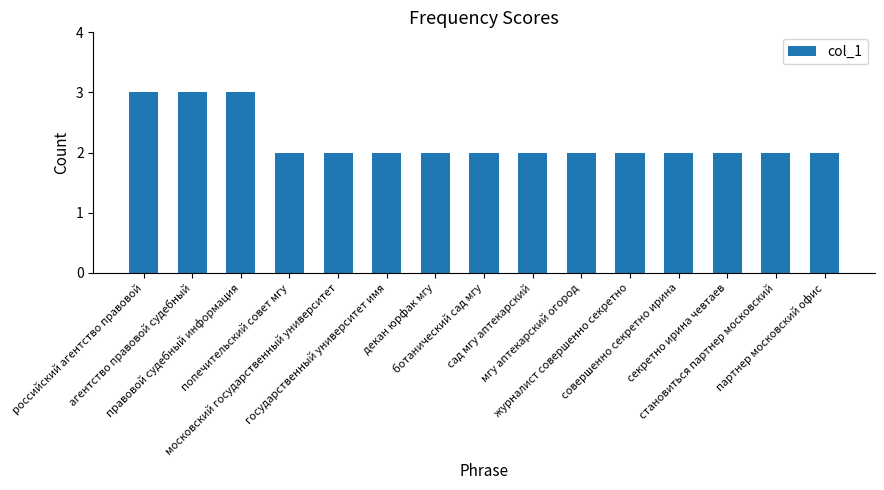

Approximately how many times larger is the value at ботанический сад мгу compared to правовой судебный информация?

0.7